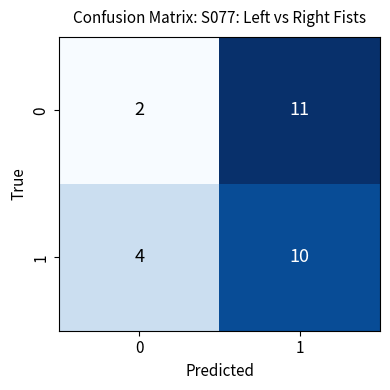

What is the minimum value shown in the chart?

2